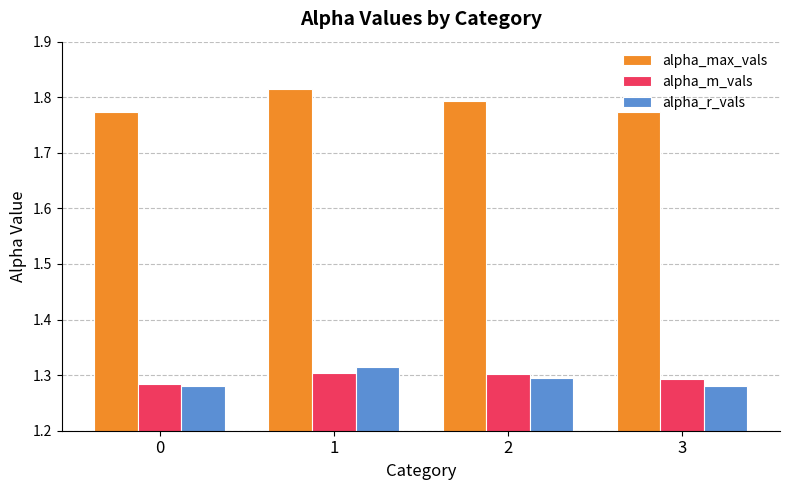

The alpha_m_vals series shows 1.9 at 3. True or false?

False